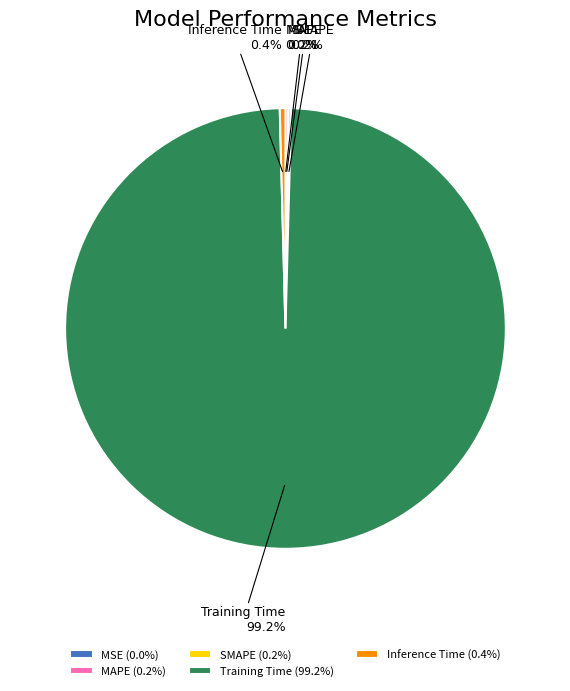

Is there any slice that represents more than half of the pie?

Yes